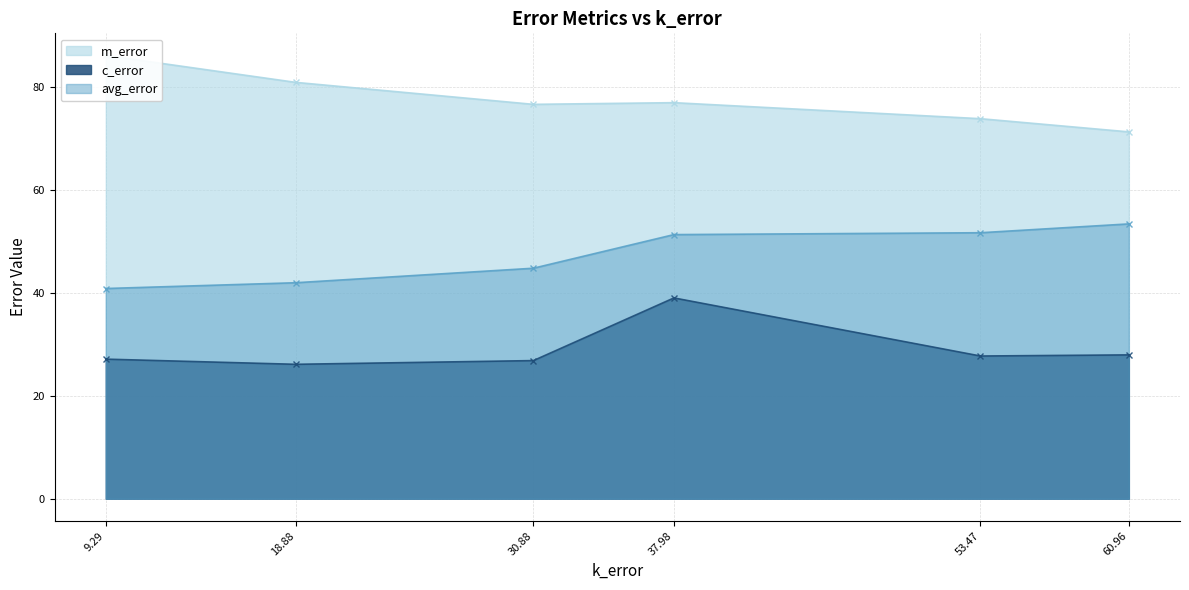

At how many categories does at least one series exceed 37?

6